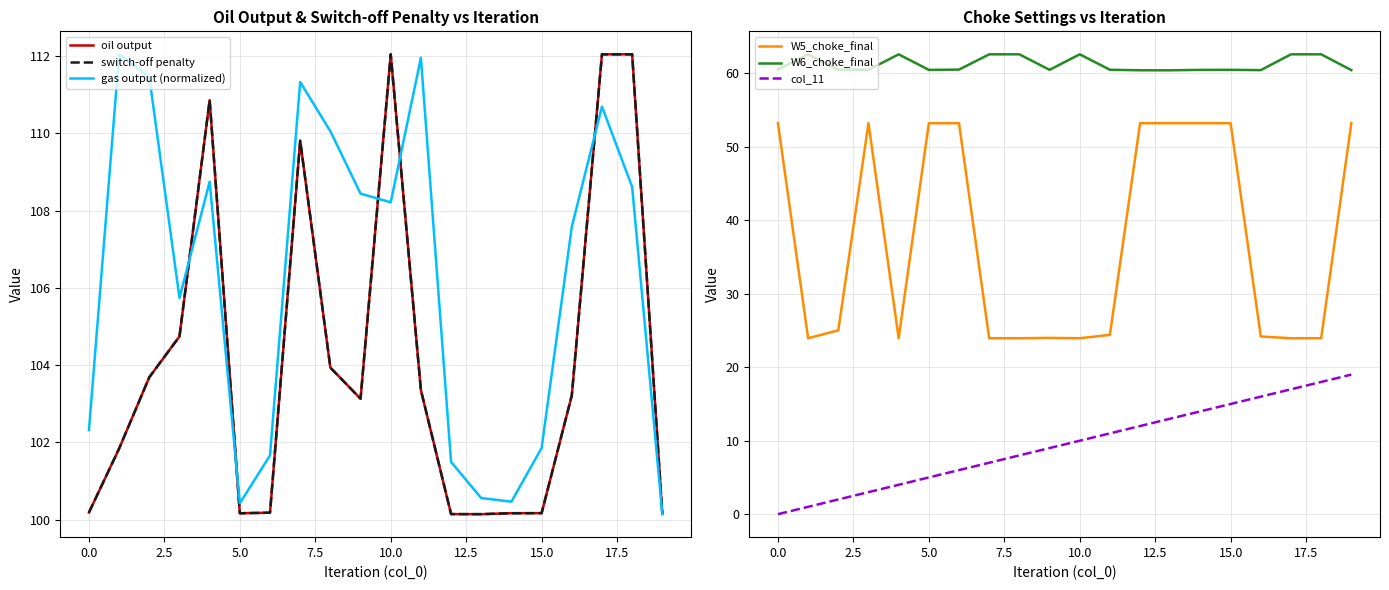

True or false: W6_choke_final has a value of 60.5 at 0.0.

True